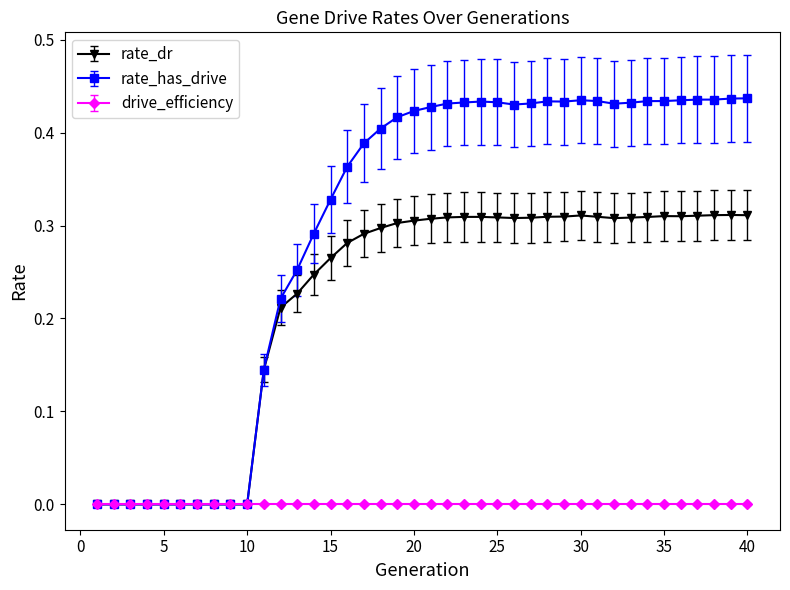

List the series in order of their overall mean, lowest first.

drive_efficiency, rate_dr, rate_has_drive